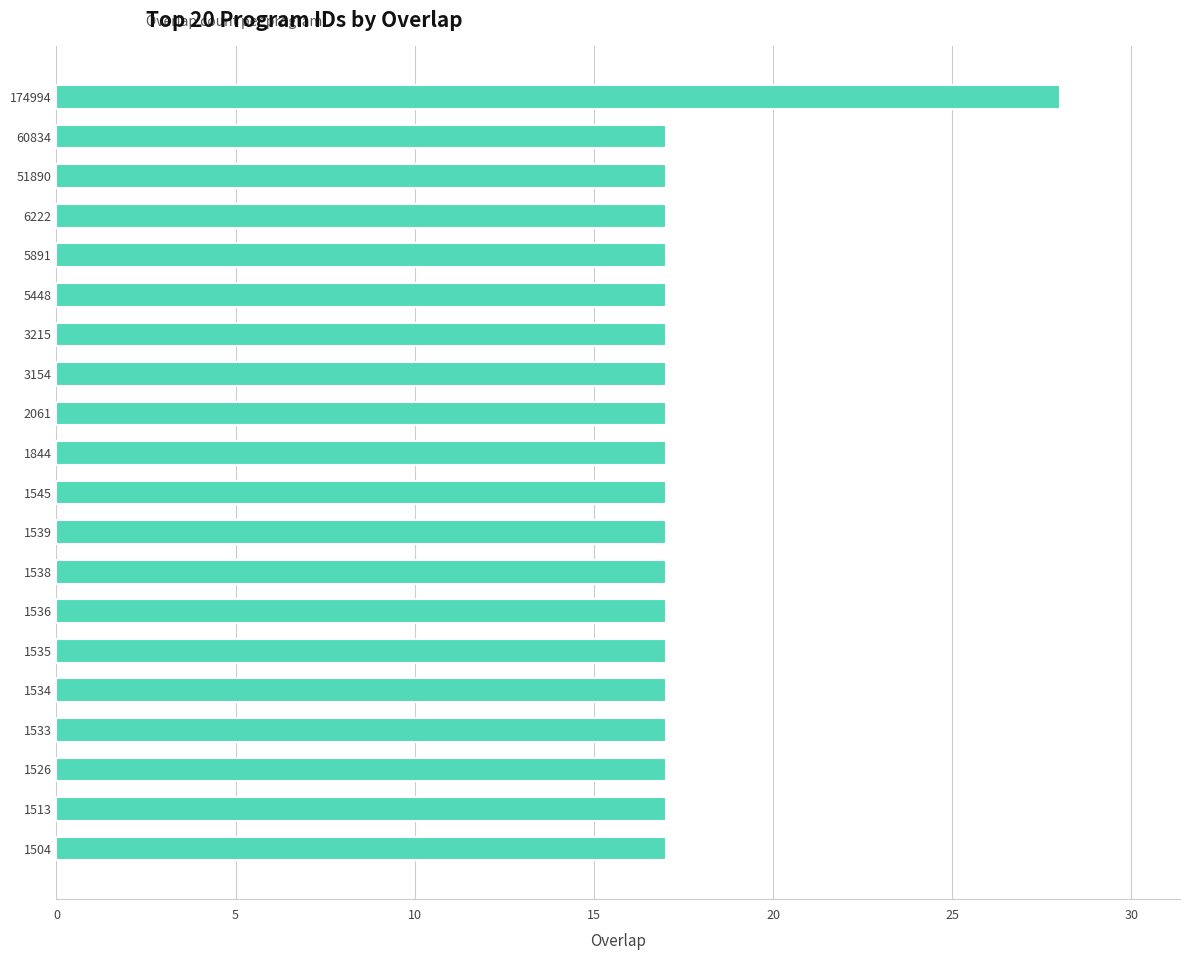

The value at 1513 is 17. True or false?

True